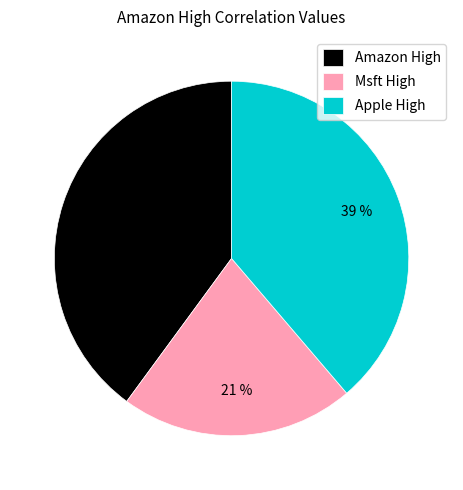

To the nearest percent, what is the difference between the largest and smallest slice percentages?

19%